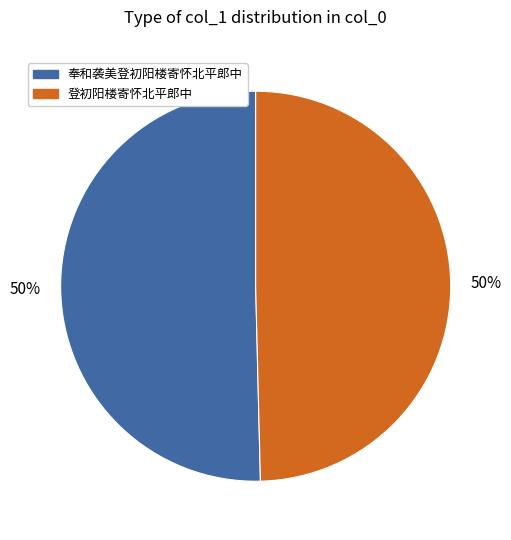

To the nearest percent, what is the average slice percentage?

50%